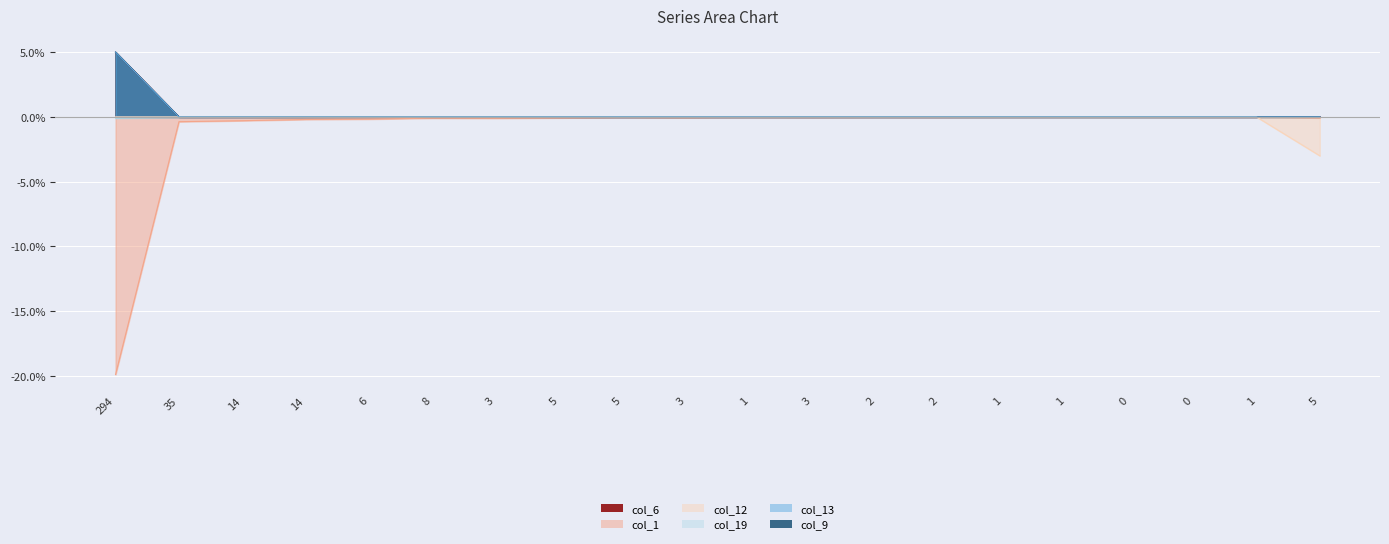

Between 35 and 0, which series saw the biggest shift?

col_1